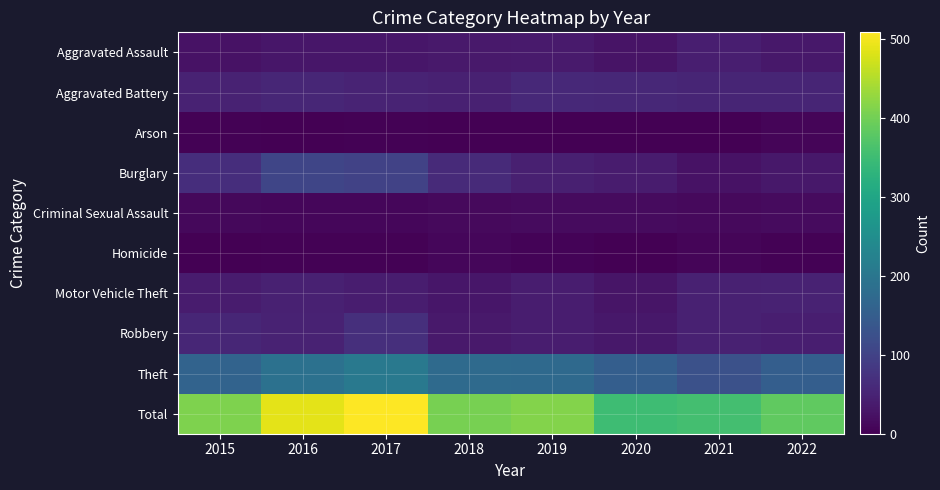

Reading left to right, what are all the values shown in this chart?

Aggravated Assault: 2015=25	2016=31	2017=31	2018=34	2019=37	2020=26	2021=43	2022=33
Aggravated Battery: 2015=49	2016=55	2017=50	2018=46	2019=58	2020=56	2021=52	2022=52
Arson: 2015=2	2016=1	2017=2	2018=1	2019=1	2020=0	2021=1	2022=6
Burglary: 2015=67	2016=107	2017=100	2018=61	2019=45	2020=39	2021=24	2022=33
Criminal Sexual Assault: 2015=10	2016=8	2017=8	2018=13	2019=15	2020=14	2021=12	2022=14
Homicide: 2015=1	2016=2	2017=2	2018=8	2019=4	2020=1	2021=6	2022=3
Motor Vehicle Theft: 2015=38	2016=46	2017=41	2018=31	2019=40	2020=29	2021=46	2022=49
Robbery: 2015=55	2016=48	2017=69	2018=35	2019=41	2020=32	2021=47	2022=42
Theft: 2015=163	2016=190	2017=206	2018=176	2019=174	2020=153	2021=126	2022=152
Total: 2015=410	2016=488	2017=509	2018=405	2019=415	2020=350	2021=357	2022=384